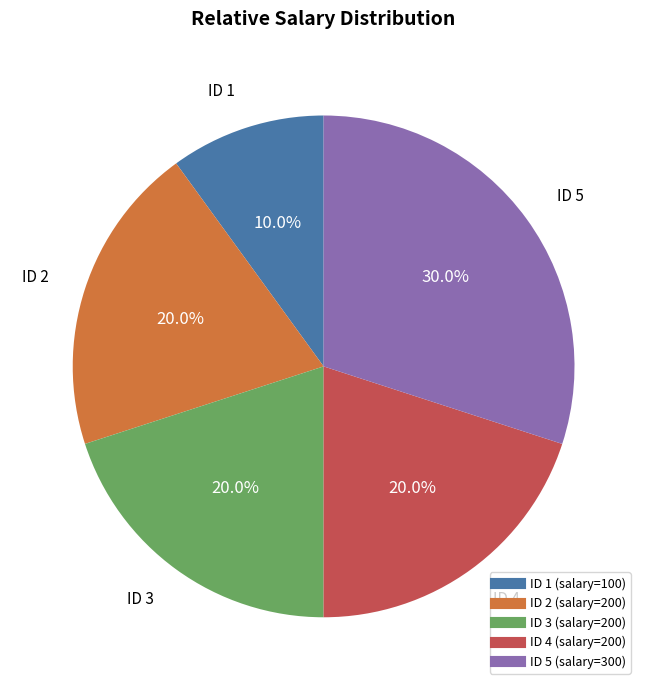

Is there a majority slice in this chart?

No